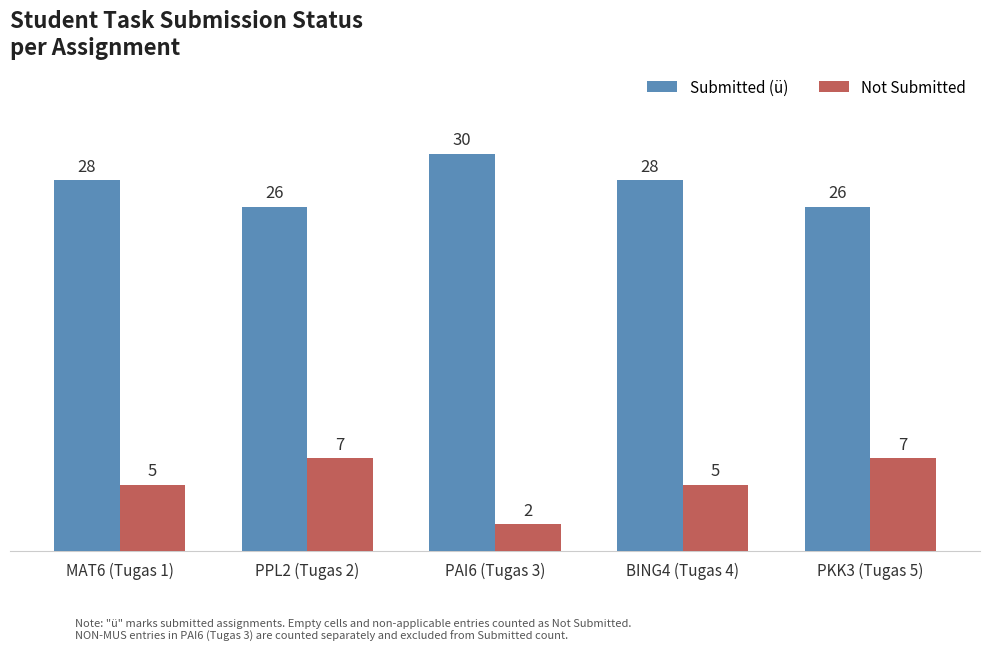

Reading right to left, transcribe all the data shown in this chart.

Submitted (ü): PKK3 (Tugas 5)=26	BING4 (Tugas 4)=28	PAI6 (Tugas 3)=30	PPL2 (Tugas 2)=26	MAT6 (Tugas 1)=28
Not Submitted: PKK3 (Tugas 5)=7	BING4 (Tugas 4)=5	PAI6 (Tugas 3)=2	PPL2 (Tugas 2)=7	MAT6 (Tugas 1)=5